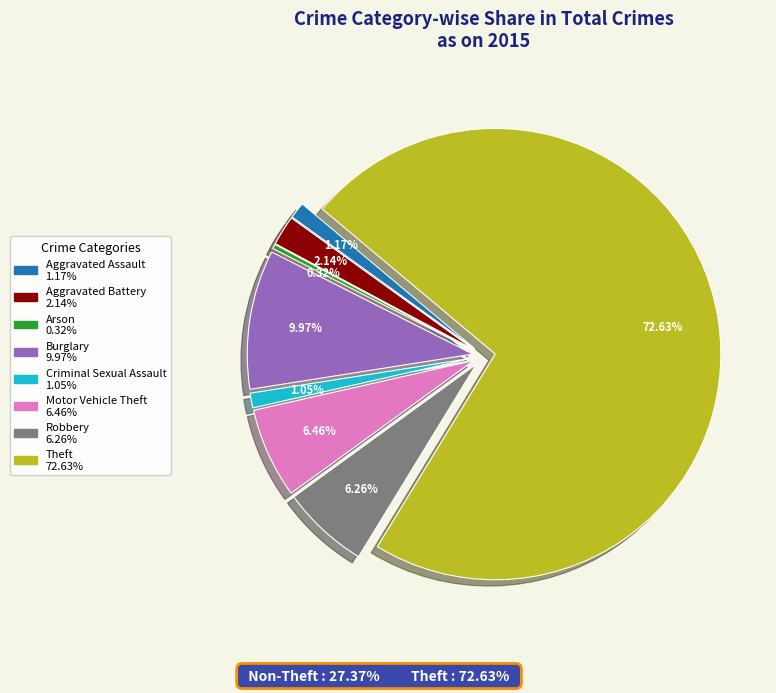

Combined, do Aggravated Battery and Aggravated Assault account for over 50%?

No